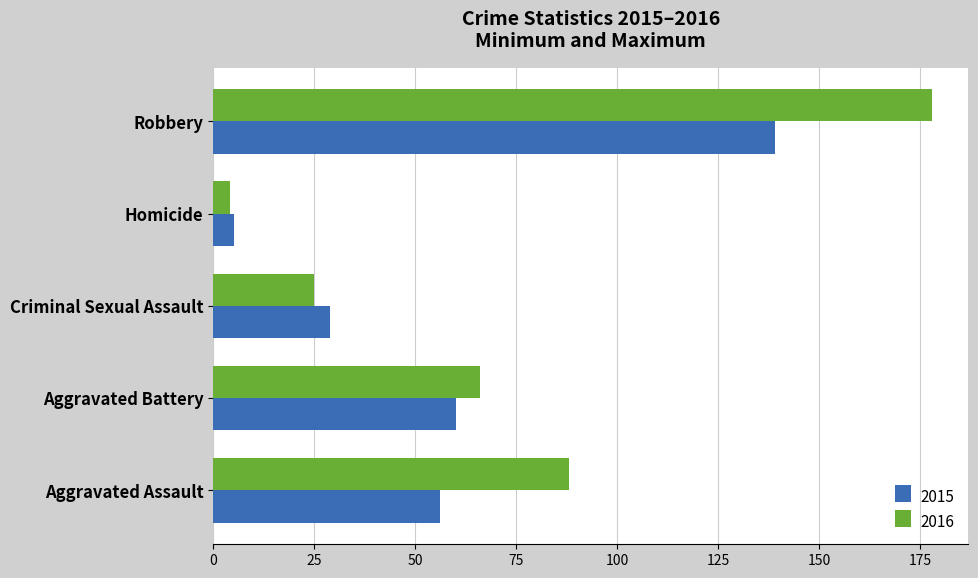

What is the total value across all series at Robbery?

317